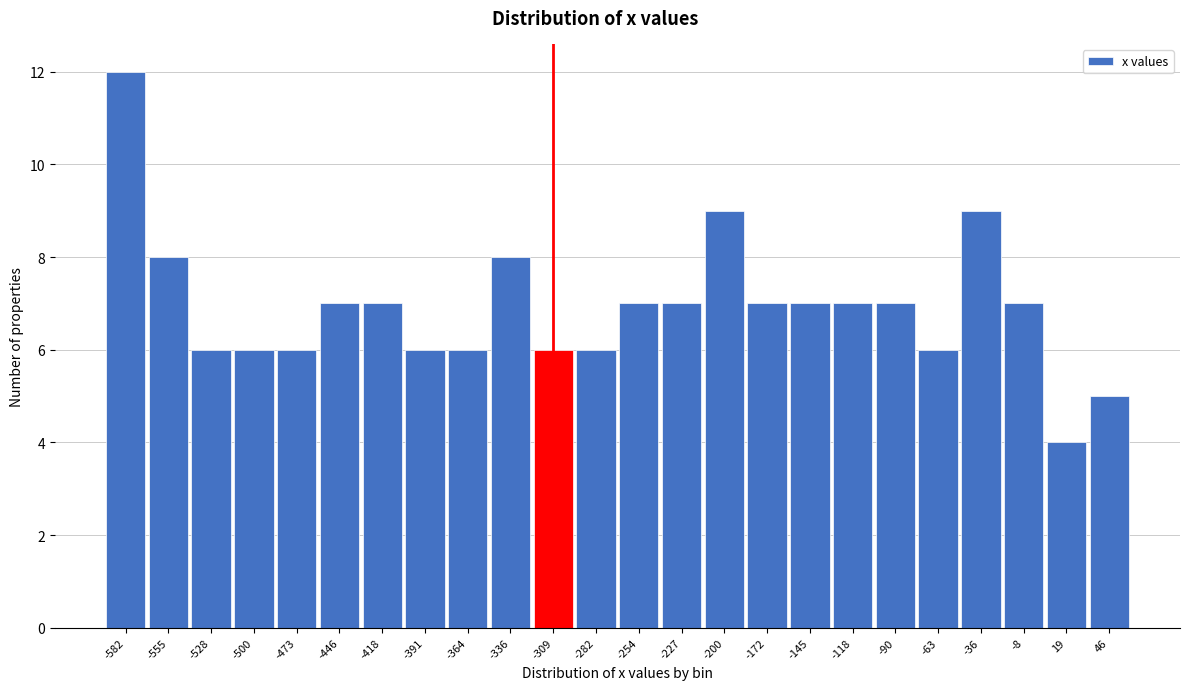

Reading left to right, what are all the values shown in this chart?

12	8	6	6	6	7	7	6	6	8	6	6	7	7	9	7	7	7	7	6	9	7	4	5